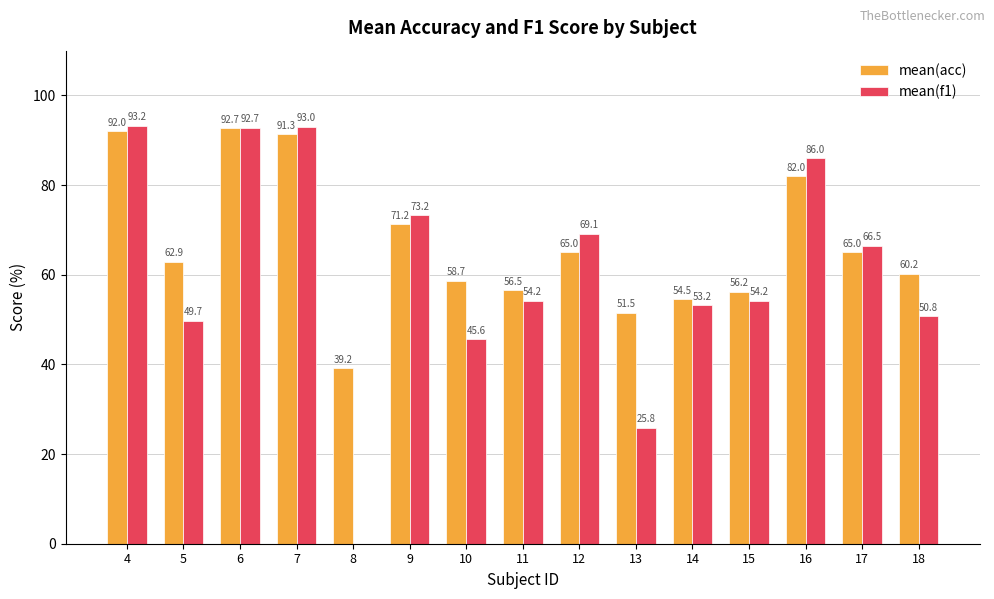

The mean(f1) series shows 93.0 at 7. True or false?

True